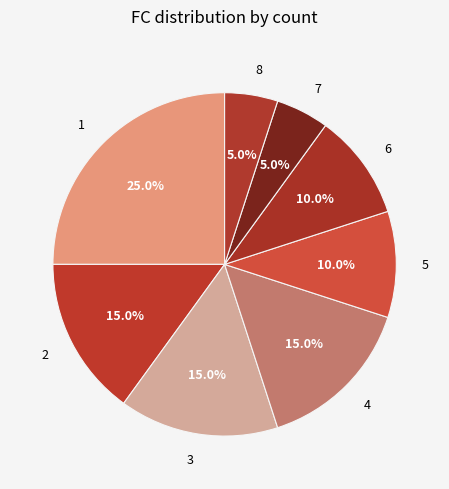

How much of the chart is everything except 2?

85.0%